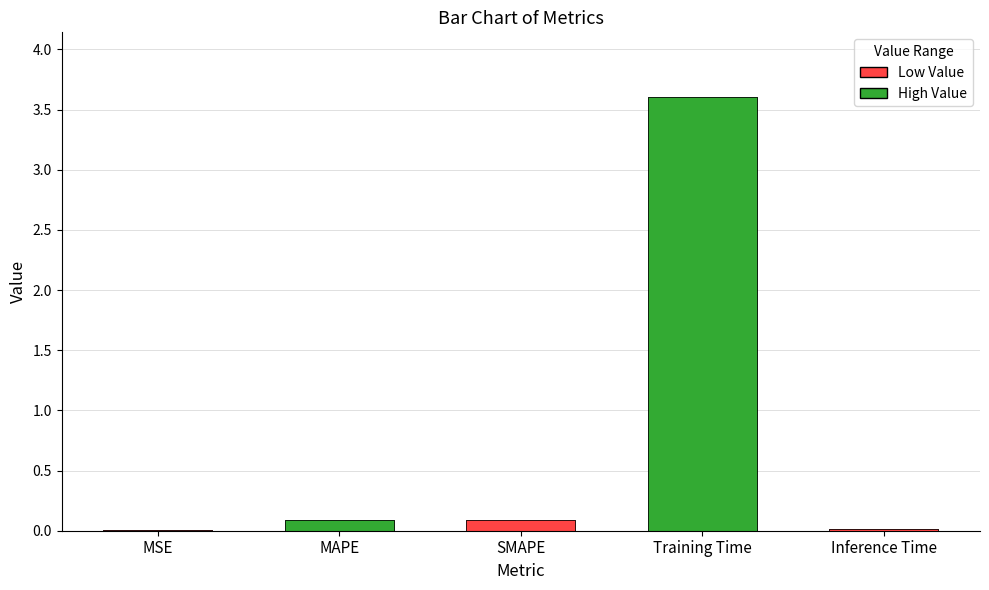

Reading right to left, extract all data points from this chart.

0.0	3.6	0.1	0.1	0.0